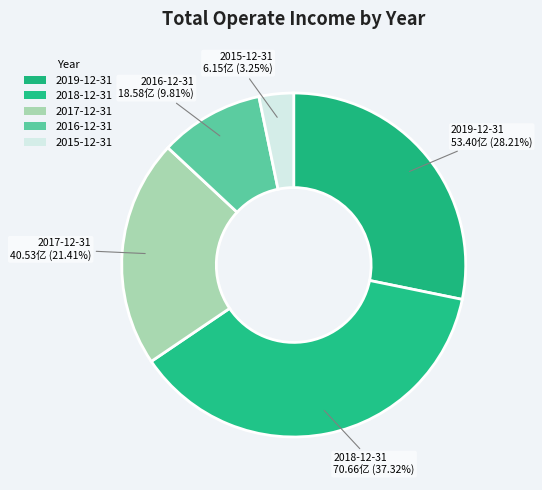

Is there any slice that represents more than half of the pie?

No